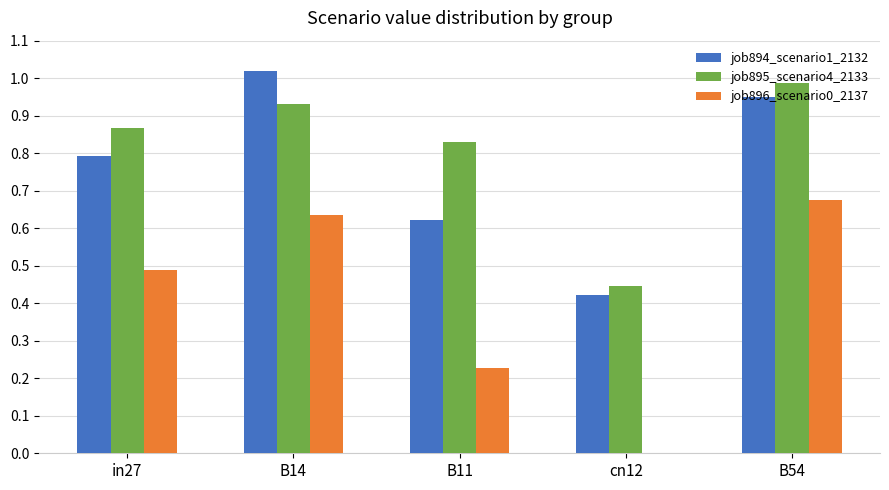

Which series changed the most between in27 and cn12?

job896_scenario0_2137